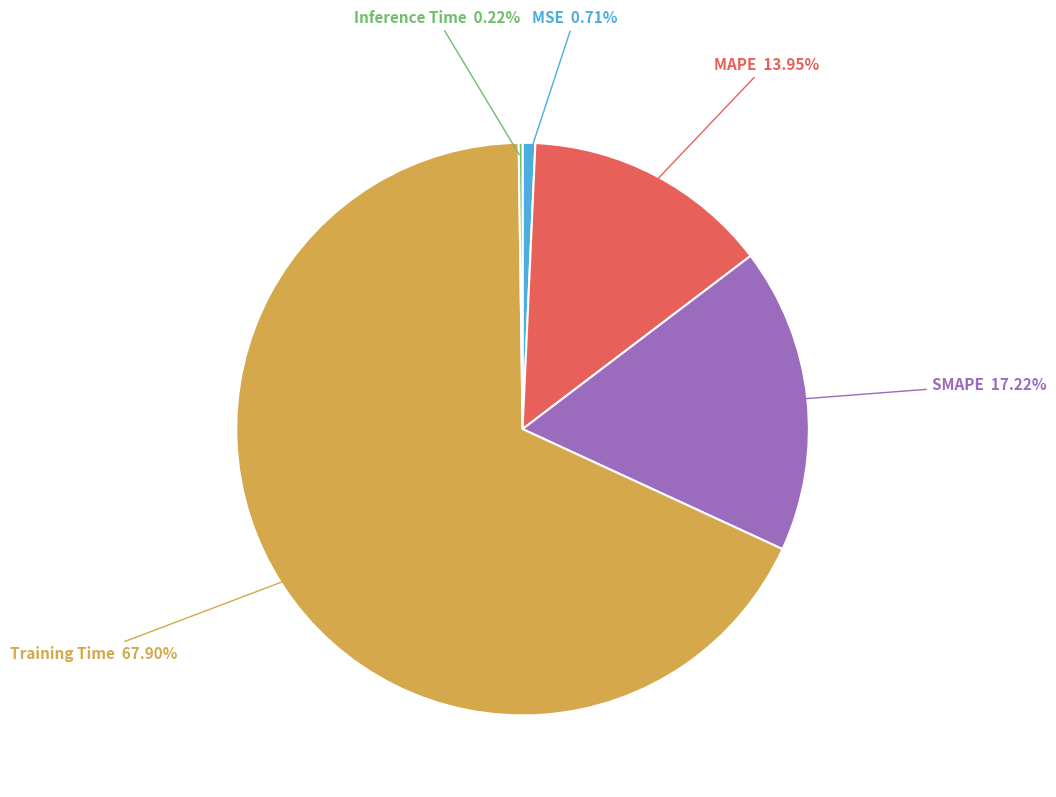

True or false: MSE accounts for 11% of the total.

False